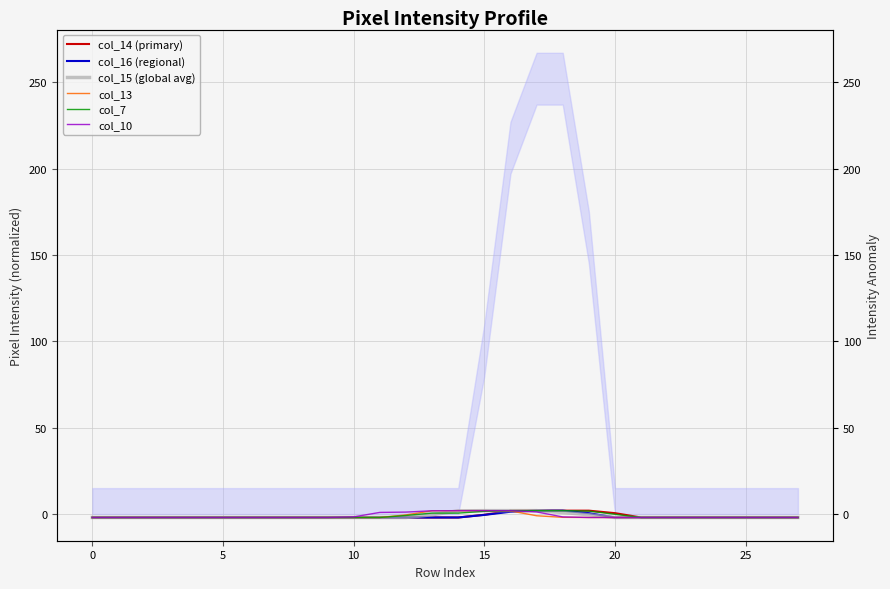

At which label is col_7 closest to 0?

20